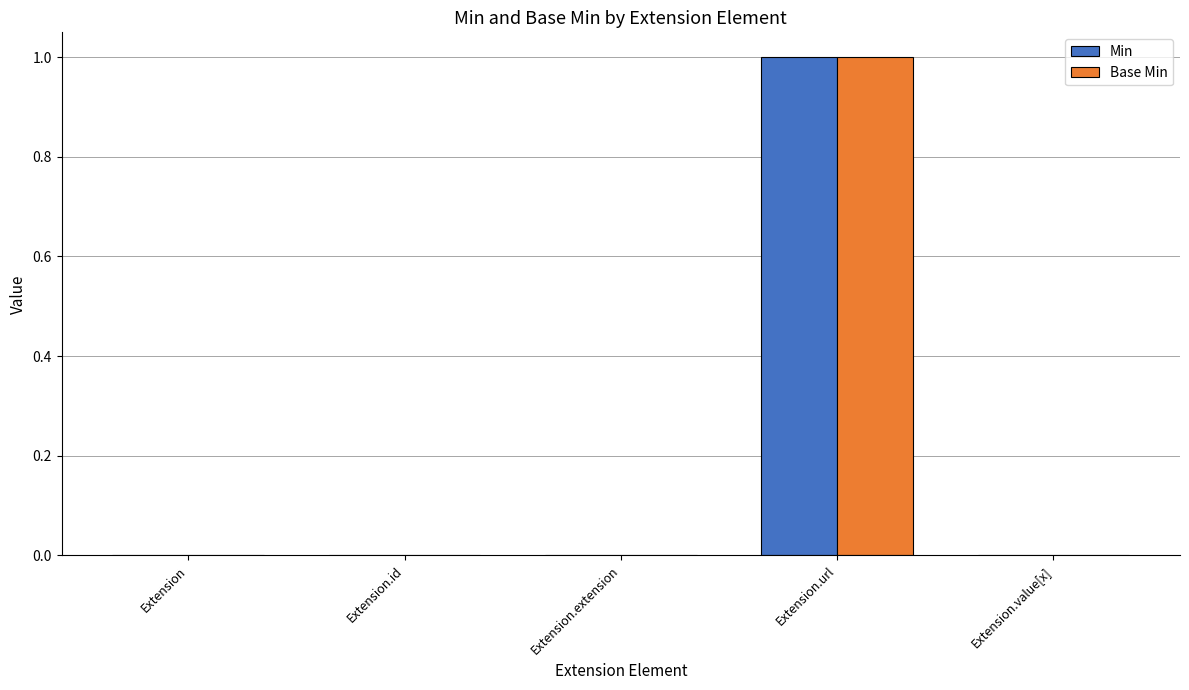

True or false: Base Min has a value of 1 at Extension.url.

True